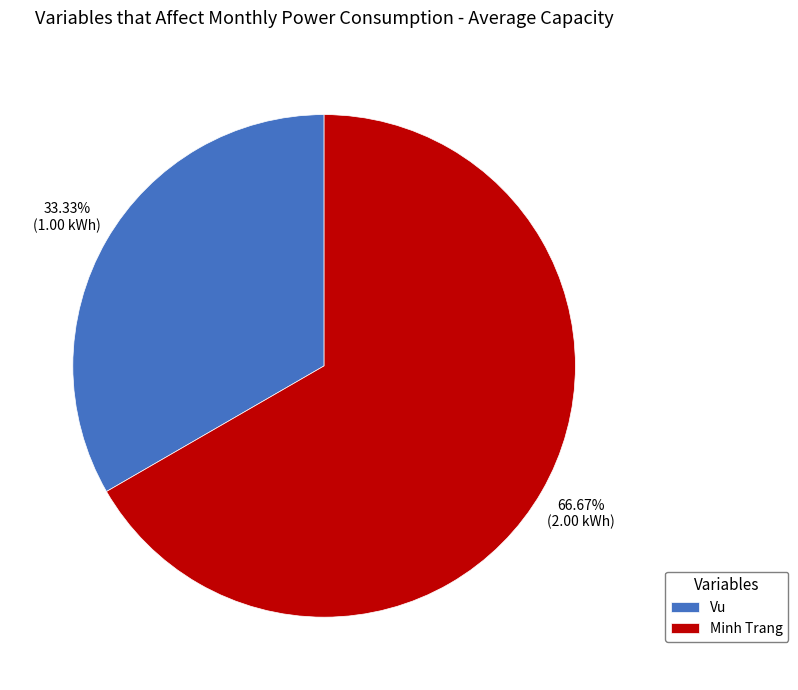

Which has a higher value, Vu or Minh Trang?

Minh Trang